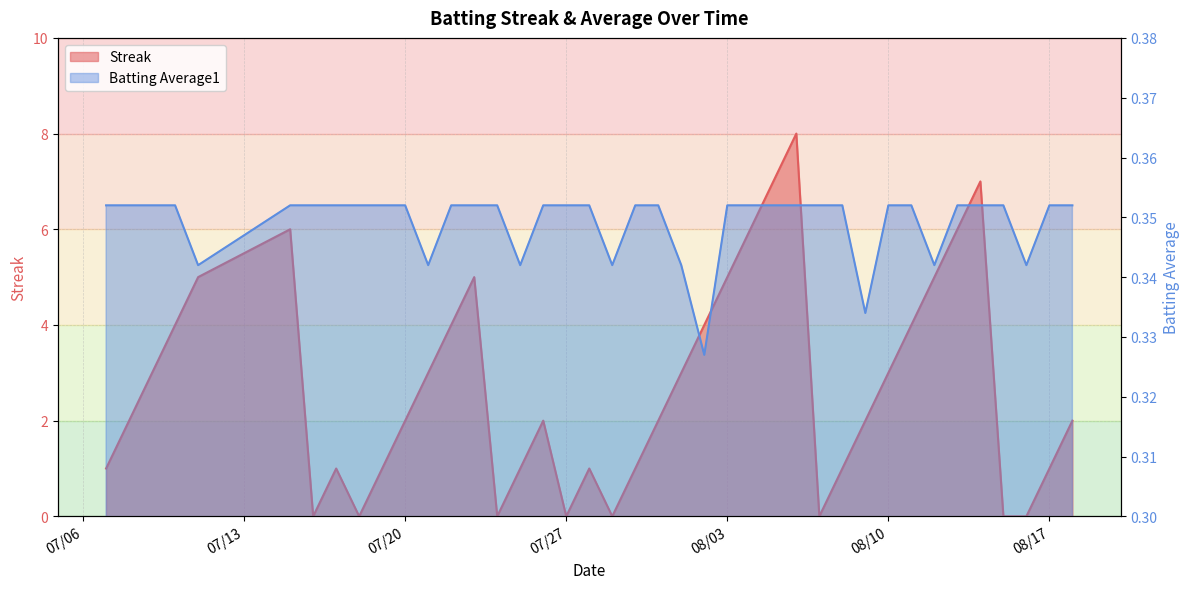

List the labels in order of Streak value, smallest first.

2010-07-16, 2010-07-18, 2010-07-24, 2010-07-27, 2010-07-29, 2010-08-07, 2010-08-15, 2010-08-16, 2010-07-07, 2010-07-17, 2010-07-19, 2010-07-25, 2010-07-28, 2010-07-30, 2010-08-08, 2010-08-17, 2010-07-08, 2010-07-20, 2010-07-26, 2010-07-31, 2010-08-09, 2010-08-18, 2010-07-09, 2010-07-21, 2010-08-01, 2010-08-10, 2010-07-10, 2010-07-22, 2010-08-02, 2010-08-11, 2010-07-11, 2010-07-23, 2010-08-03, 2010-08-12, 2010-07-15, 2010-08-04, 2010-08-13, 2010-08-05, 2010-08-14, 2010-08-06